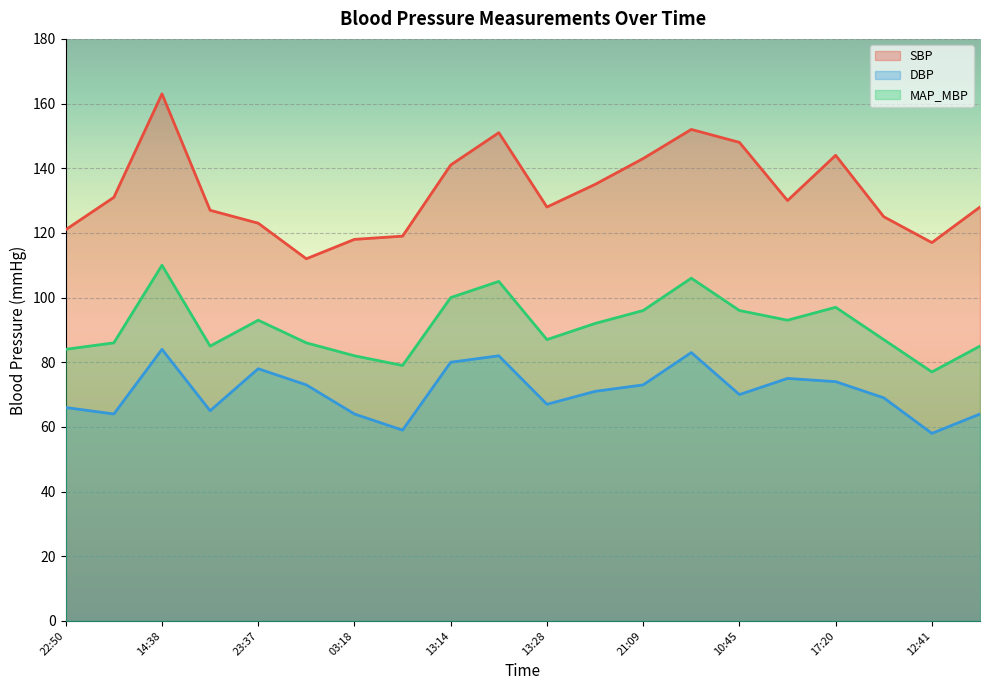

Reading left to right, list all the values displayed in this chart.

SBP: 121	131	163	127	123	112	118	119	141	151	128	135	143	152	148	130	144	125	117	128
DBP: 66	64	84	65	78	73	64	59	80	82	67	71	73	83	70	75	74	69	58	64
MAP_MBP: 84	86	110	85	93	86	82	79	100	105	87	92	96	106	96	93	97	87	77	85